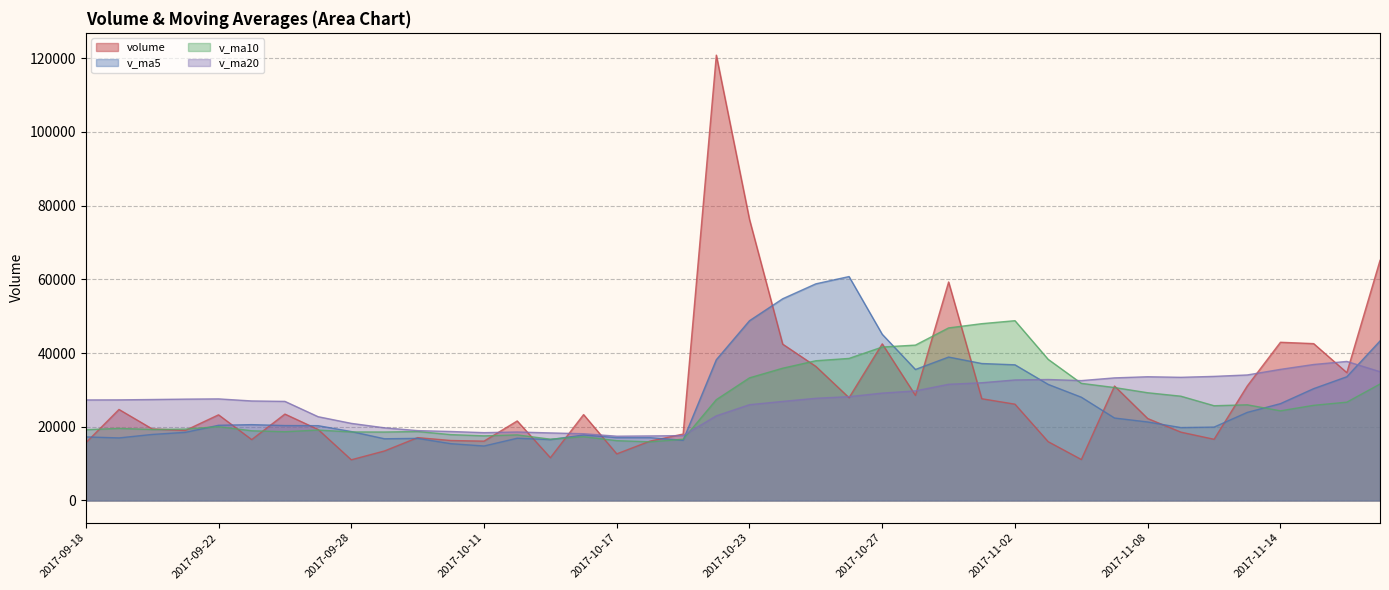

At which label is v_ma10 closest to 32349?

2017-11-06